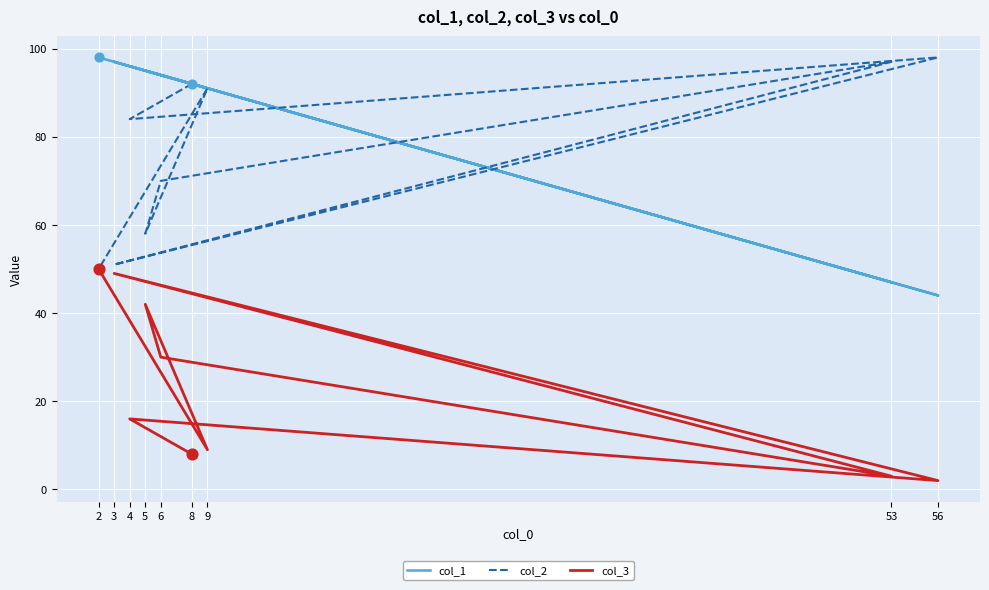

Which series contains the highest Y value?

col_1